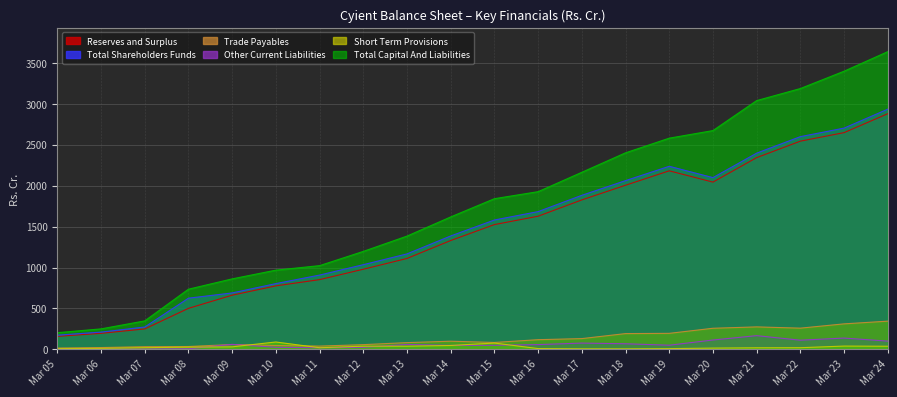

Rank the categories by Trade Payables value from lowest to highest.

Mar 05, Mar 06, Mar 07, Mar 08, Mar 11, Mar 10, Mar 12, Mar 09, Mar 13, Mar 15, Mar 14, Mar 16, Mar 17, Mar 18, Mar 19, Mar 20, Mar 22, Mar 21, Mar 23, Mar 24